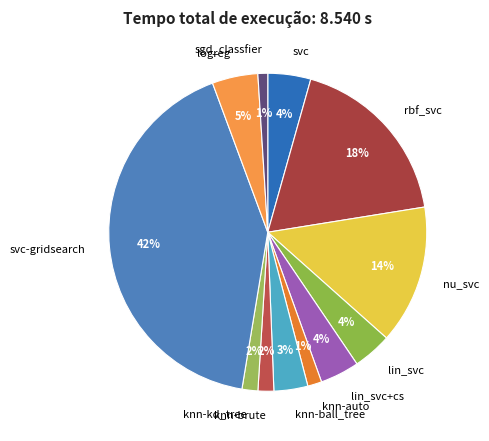

Between rbf_svc and lin_svc, which is larger?

rbf_svc